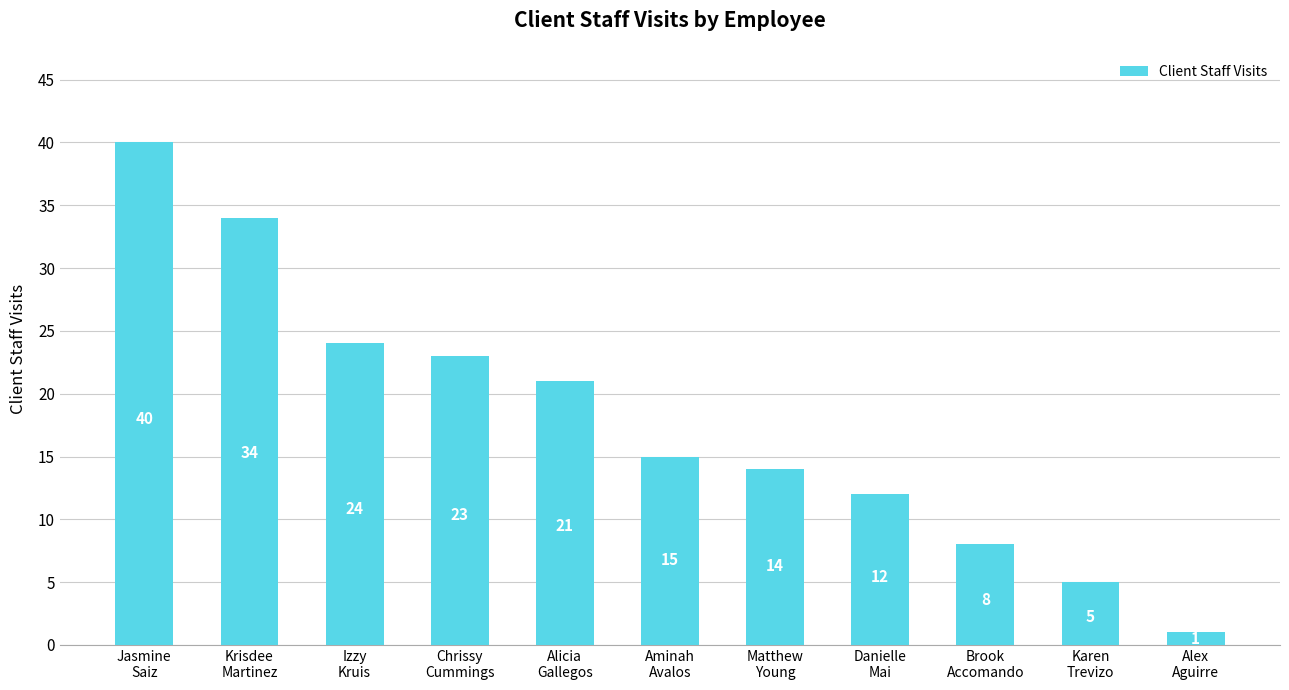

How many distinct data groups are displayed?

1